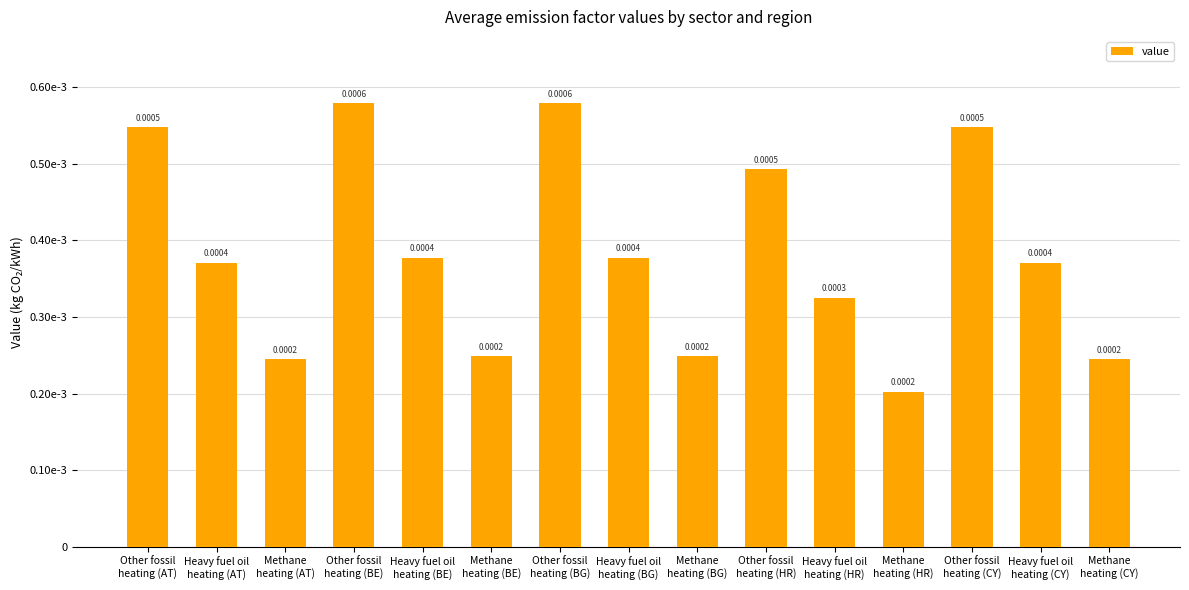

What position from the left is Heavy fuel oil
heating (BE)?

5